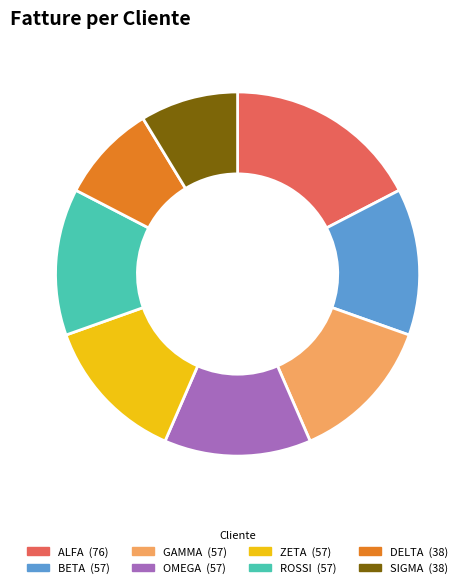

Does any single category account for the majority?

No